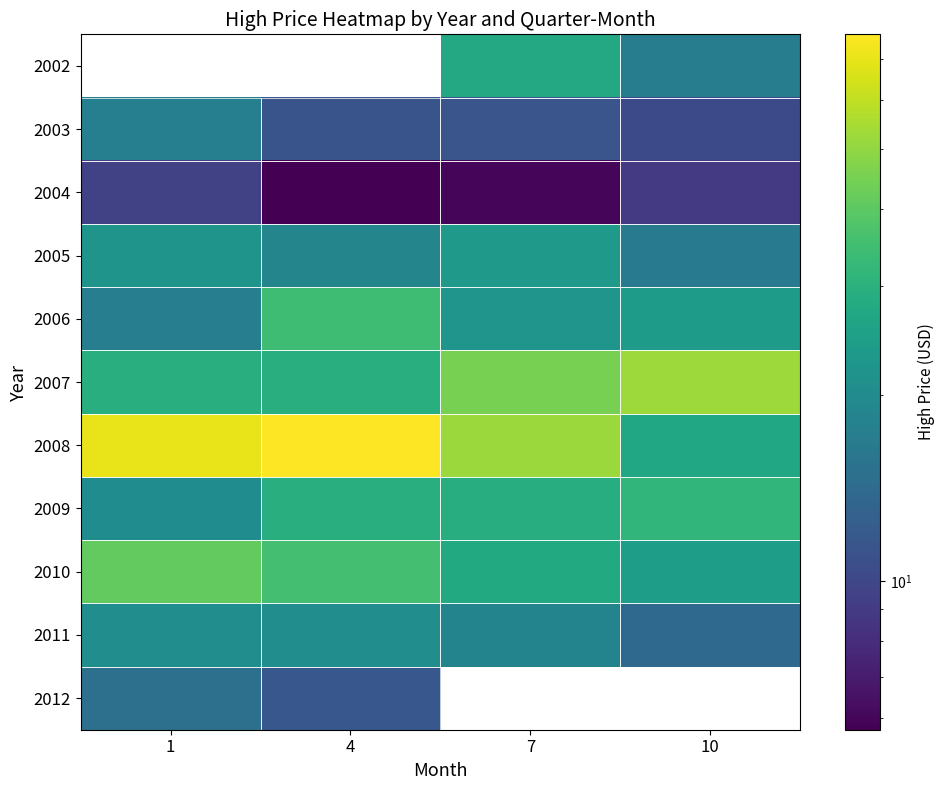

Which series has the largest range (max minus min)?

2008